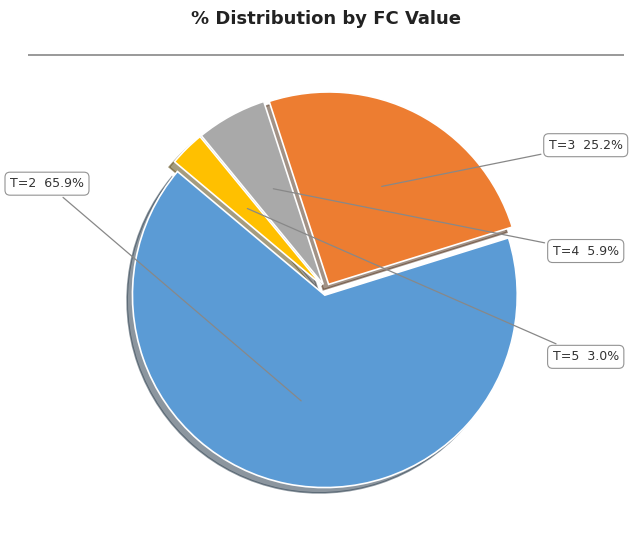

Does any single category account for the majority?

Yes